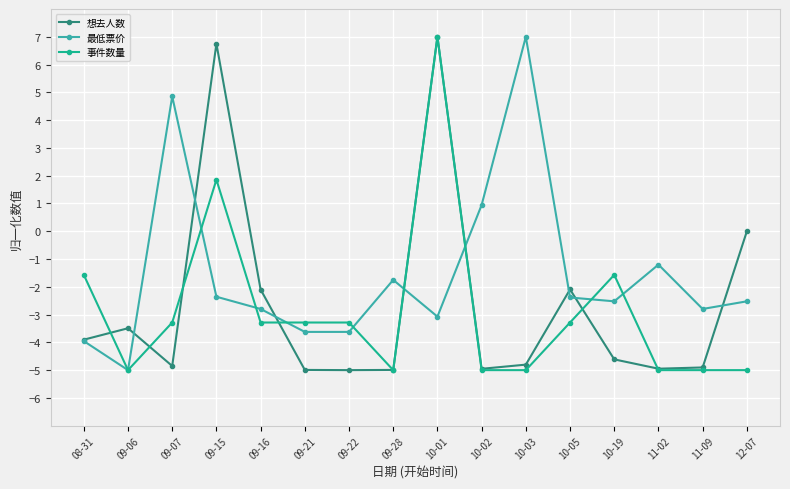

Is the value of 最低票价 at 09-22 greater than the value of 想去人数 at 12-07?

No